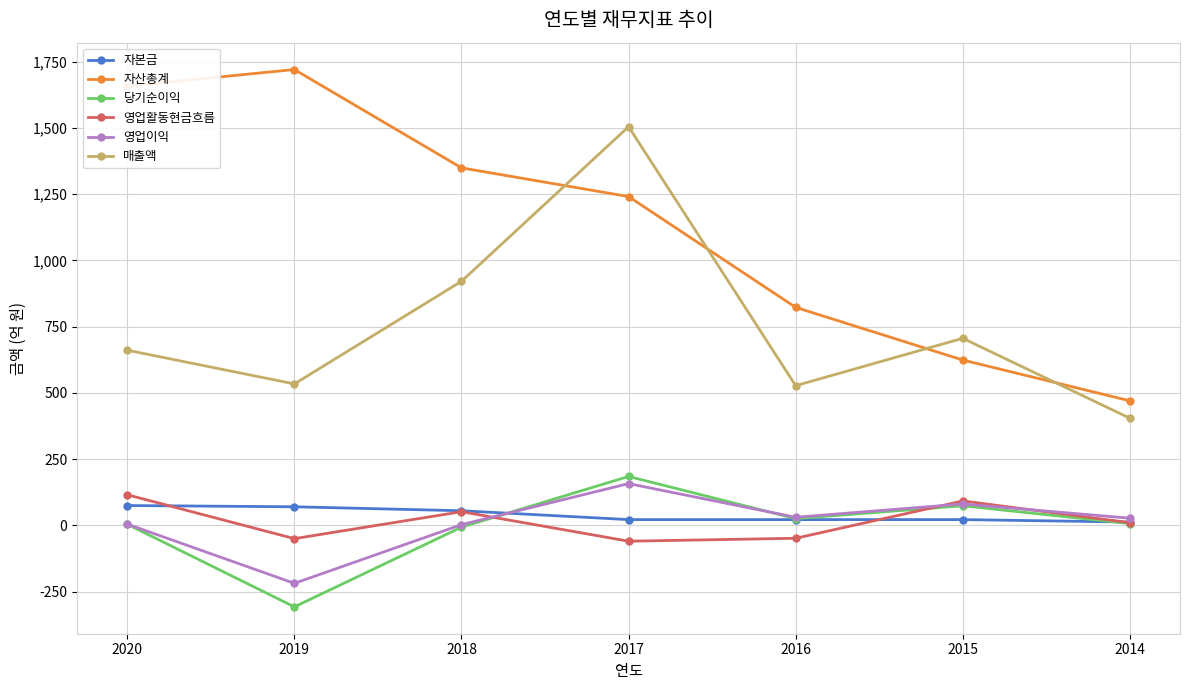

What is the spread (max minus min) of values at 2016?

871.4